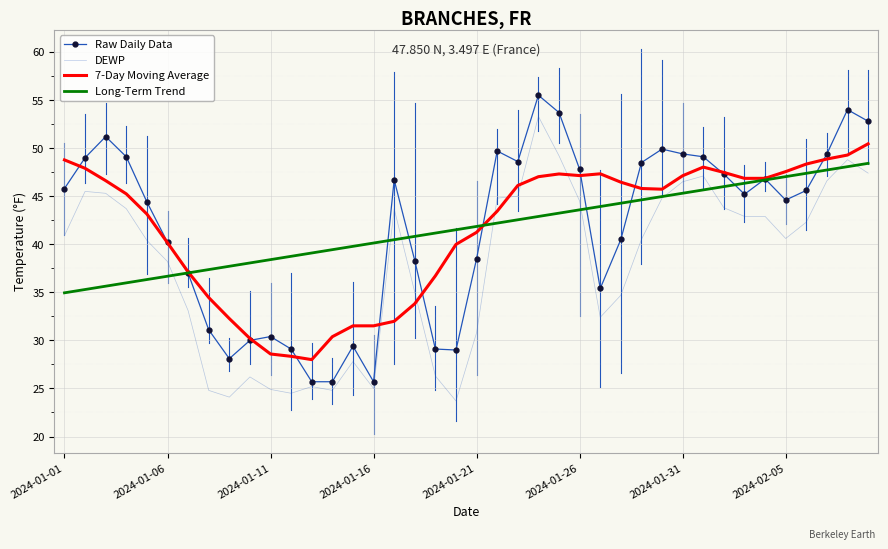

Rank the series by their maximum value, from lowest to highest.

Long-Term Trend, 7-Day Moving Average, DEWP, Raw Daily Data